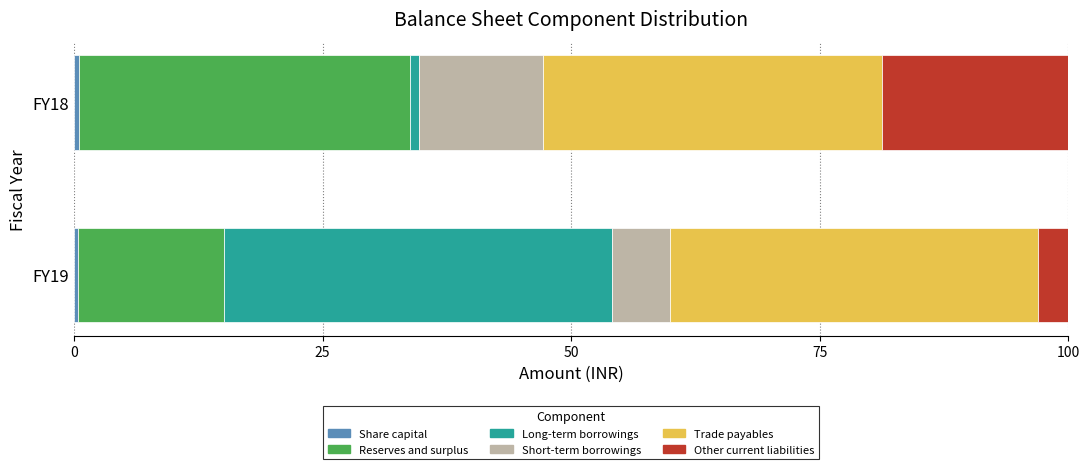

Count the number of categories in the chart.

2